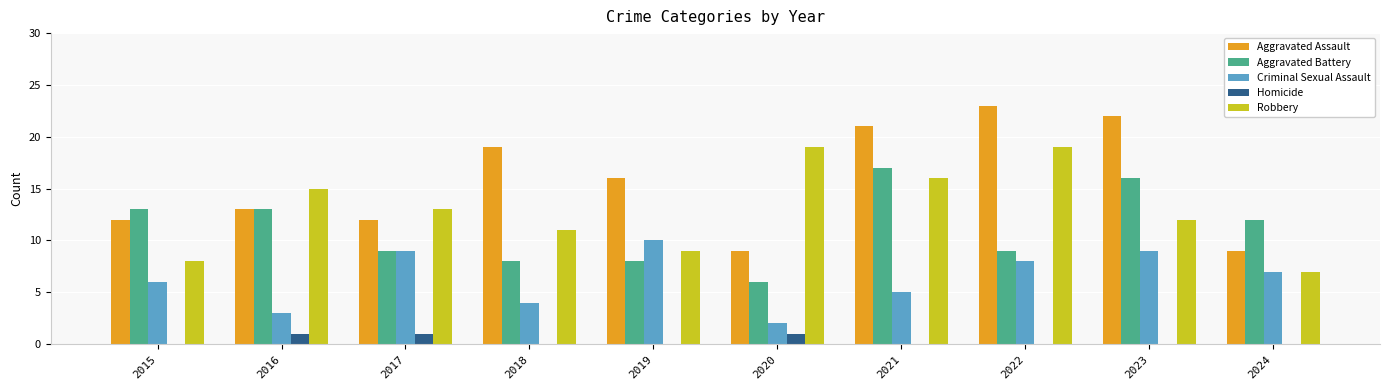

Between 2023 and 2024, which series saw the biggest shift?

Aggravated Assault